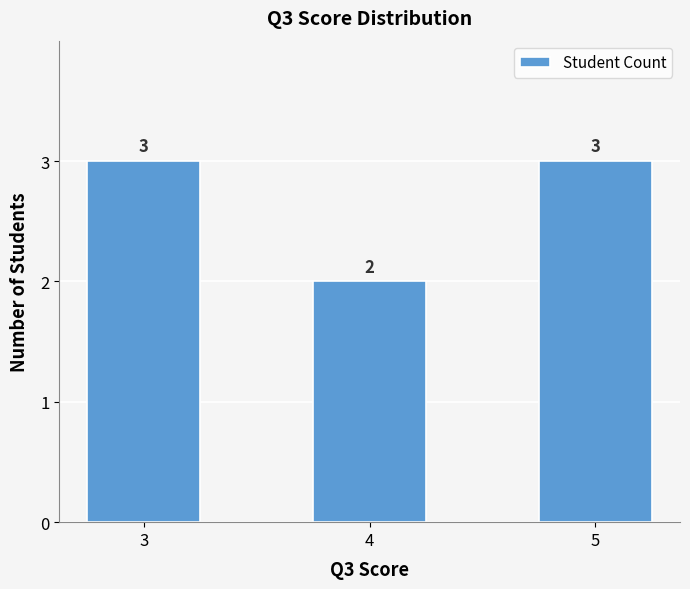

What is the value of the 3rd bar from the left?

3